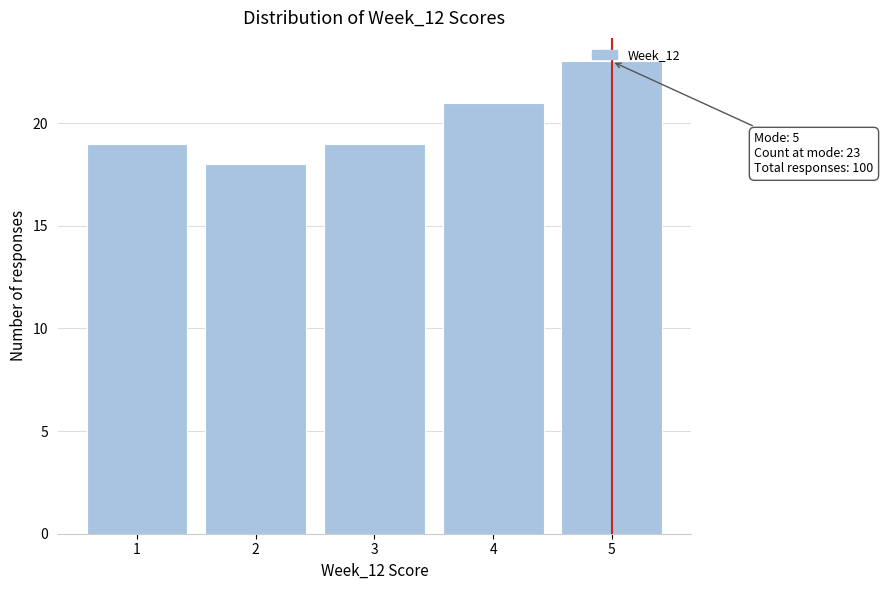

Over which range of the x-axis is the bar tallest?

4.5 to 5.5